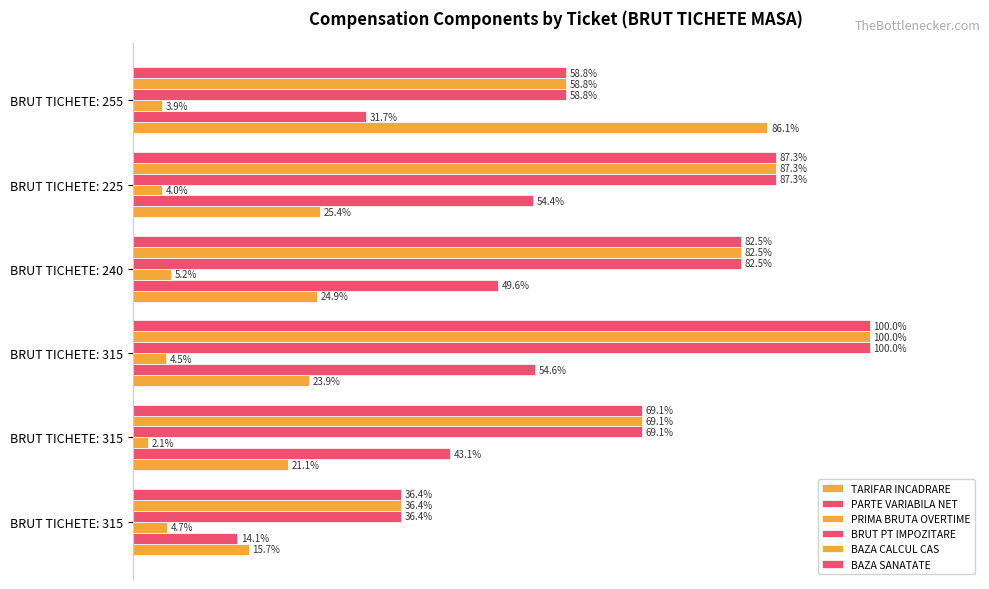

What is the difference between the maximum and minimum values in the PARTE VARIABILA NET series?

40.4